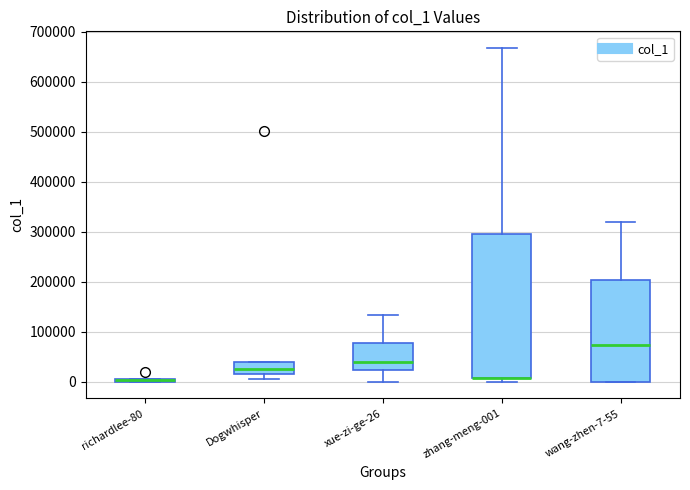

Where does the median line of the box for xue-zi-ge-26 sit on the y-axis? The values are not printed on the chart, so give them approximately, as read against the axis.

40000